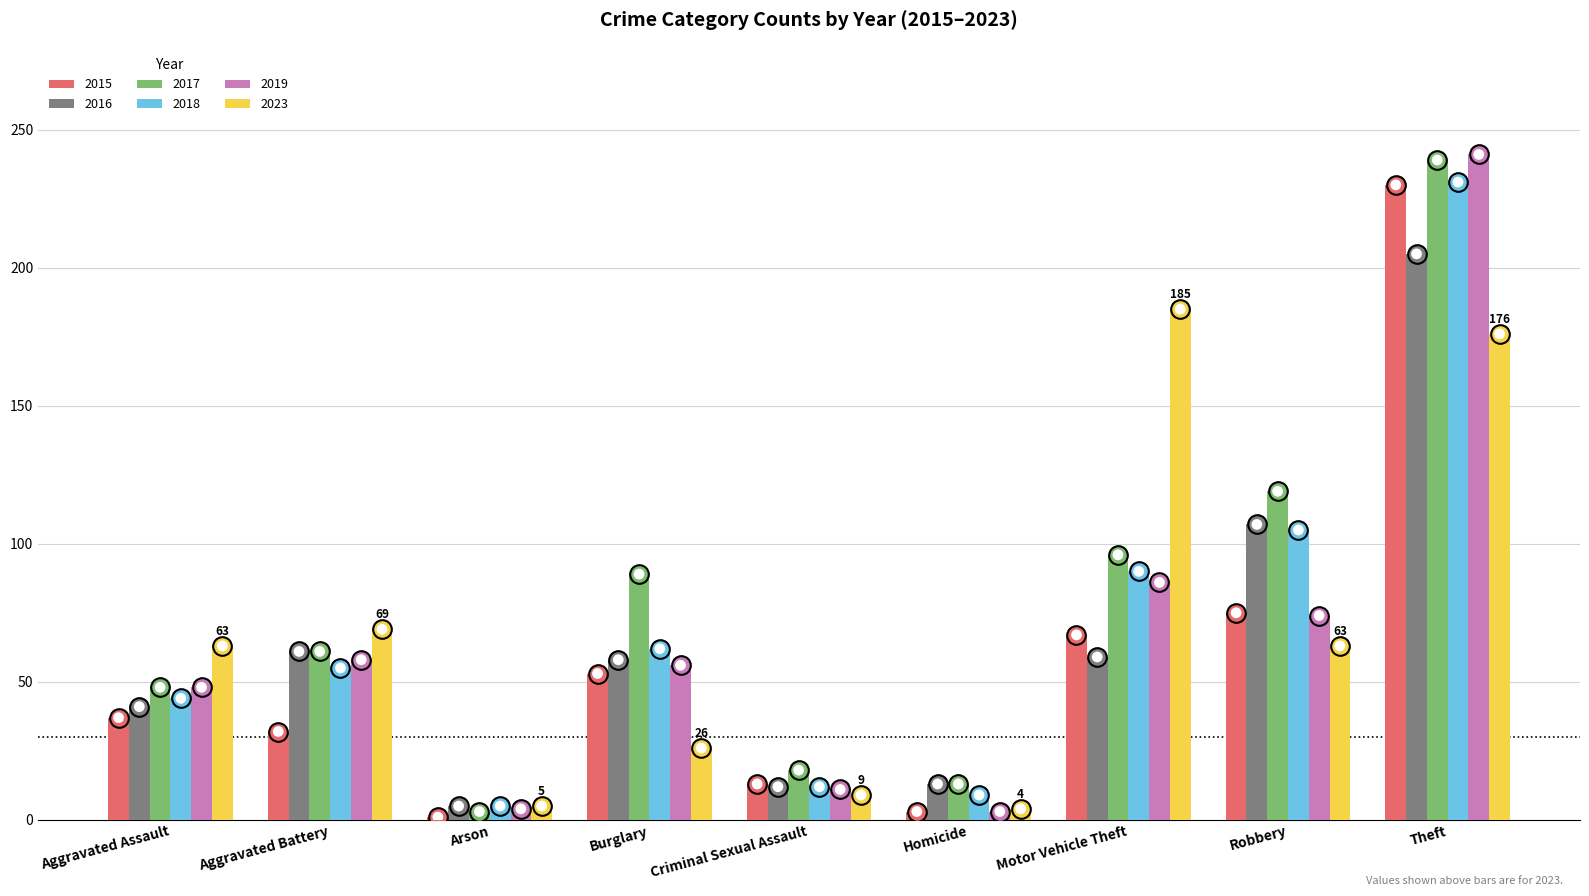

Which series reaches the maximum Y coordinate?

2019